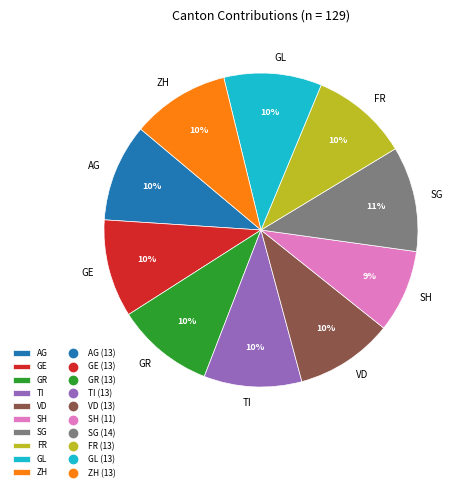

Is it true that GR is 16% of the pie?

False